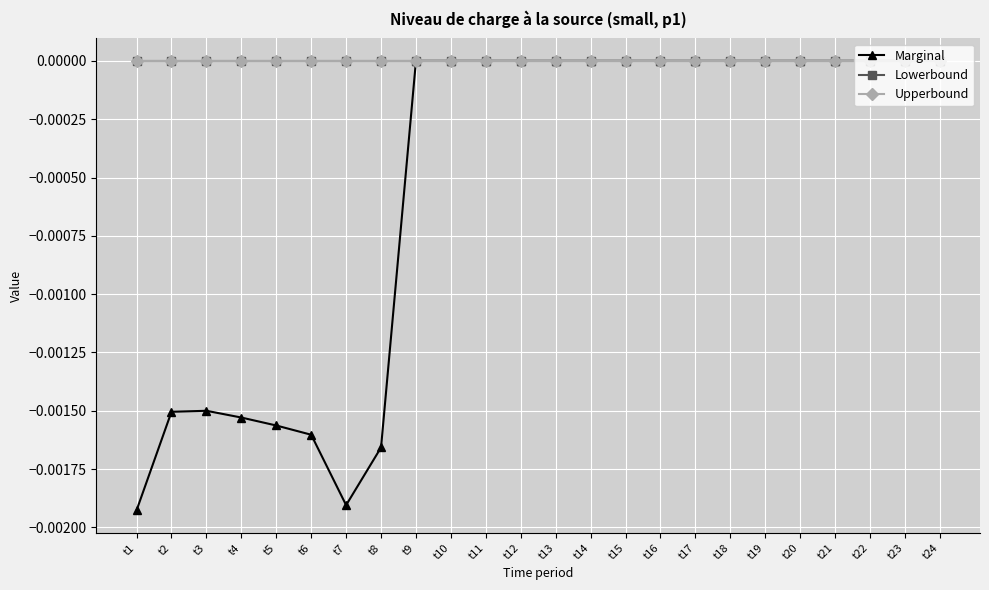

True or false: Marginal and Lowerbound intersect in this chart.

False